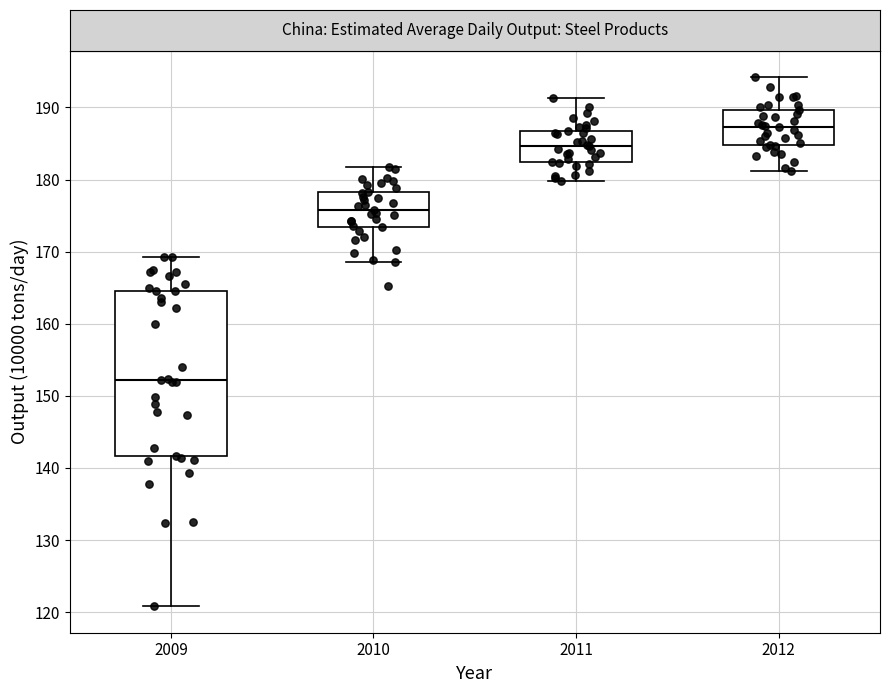

Reading left to right, read every box against the y-axis: the position of its median line, the range the box covers, and the ends of its whiskers. The values are not printed on the chart, so give them approximately, as read against the axis.

2009: median 152, box 142 to 165, whiskers 121 to 169
2010: median 176, box 173 to 178, whiskers 169 to 182
2011: median 185, box 182 to 187, whiskers 180 to 191
2012: median 187, box 185 to 190, whiskers 181 to 194